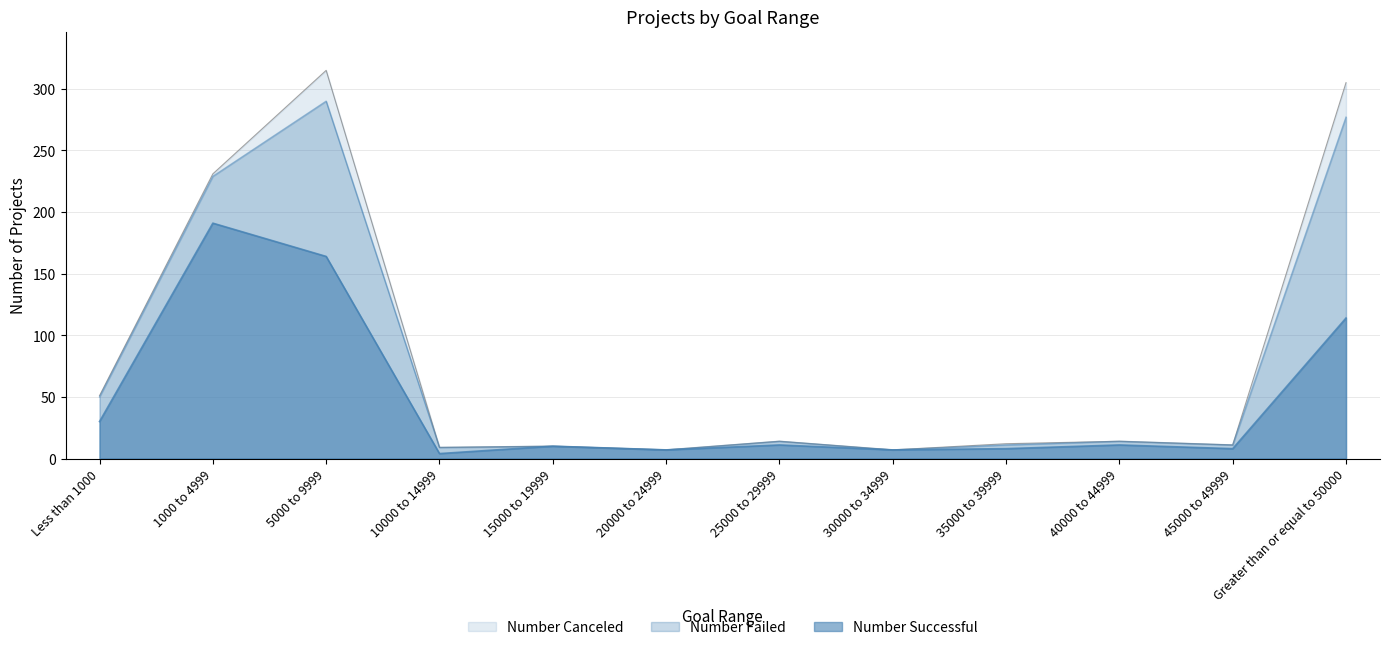

At which label is Number Failed closest to 81?

1000 to 4999